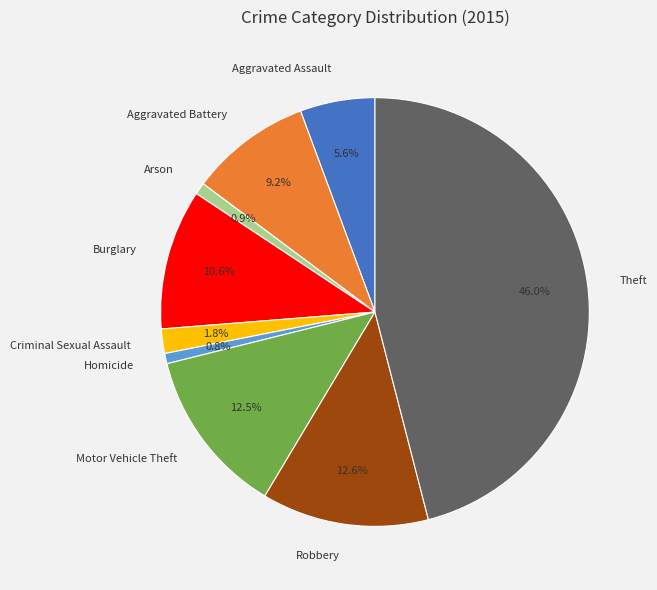

Is the sum of Aggravated Assault and Theft greater than half?

Yes